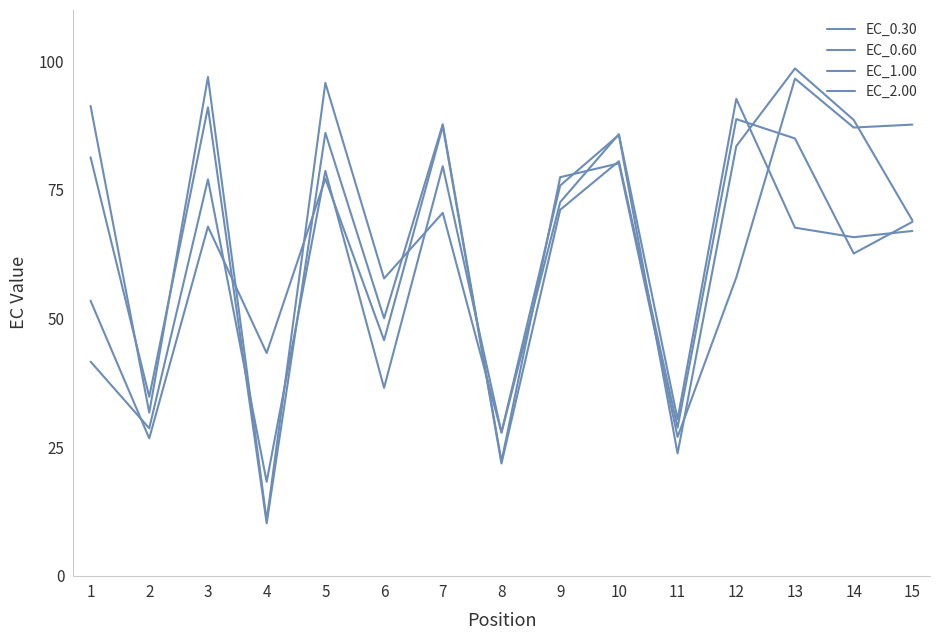

How many lines are shown in the chart?

4